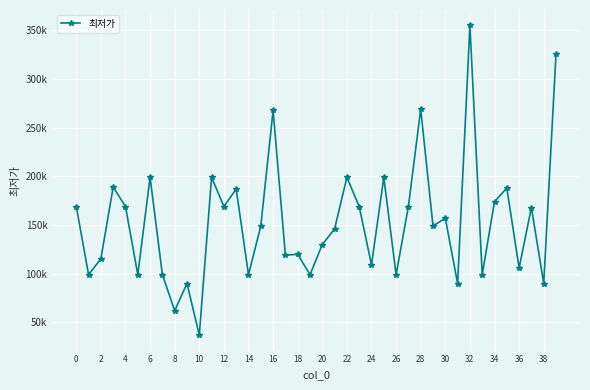

Does the chart have visible grid lines?

Yes